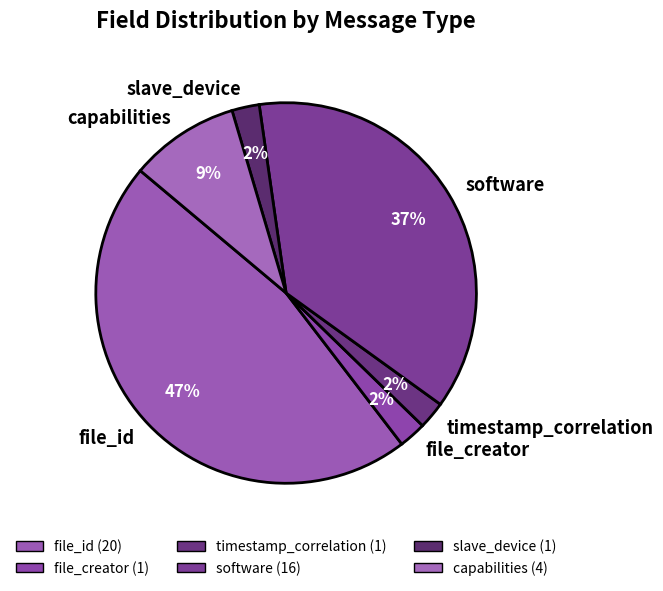

To the nearest percent, what is the combined percentage of timestamp_correlation and file_id?

49%